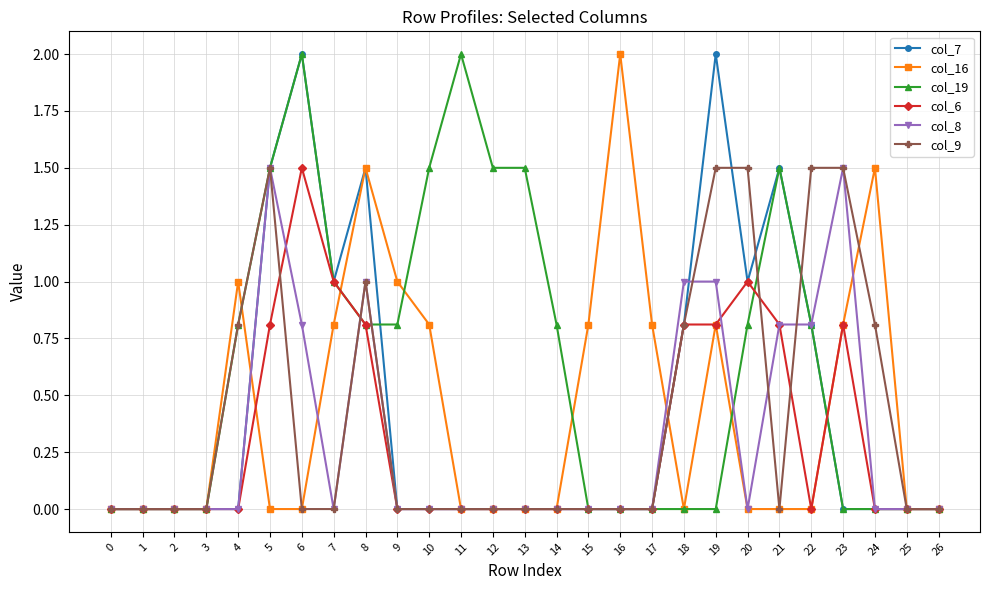

How many col_6 values are between 0 and 1?

26